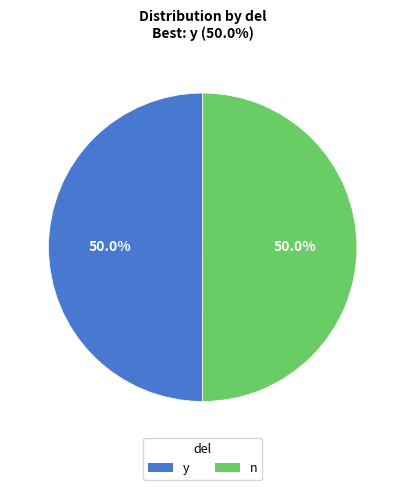

Combined, what portion of the pie is n and y?

100.0%